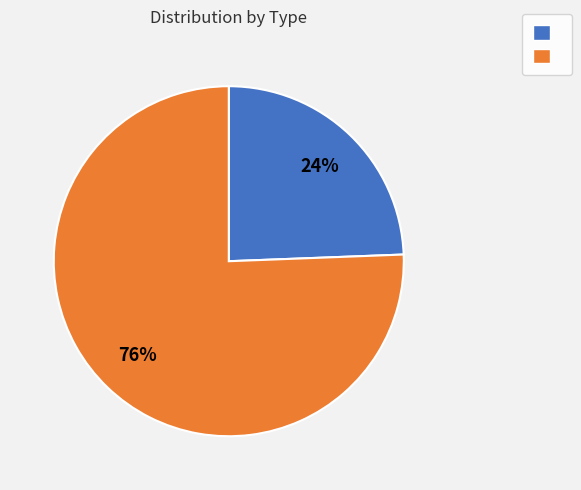

Count the number of slices in the pie.

2